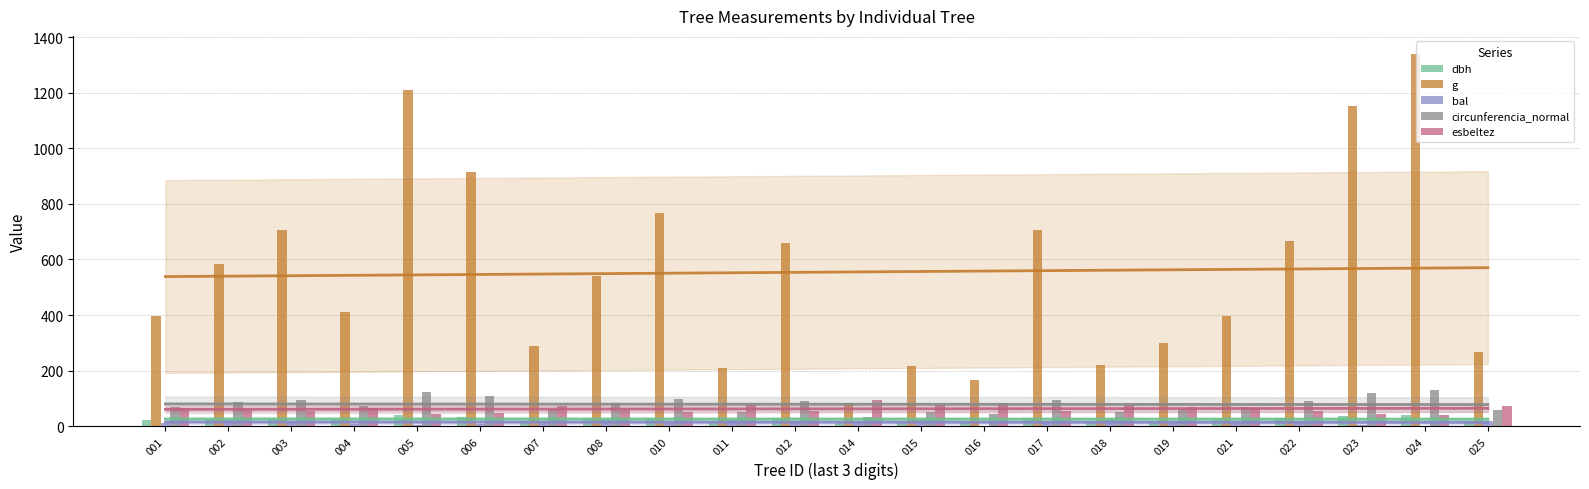

List the series in order of their peak value, highest first.

g, circunferencia_normal, esbeltez, dbh, bal